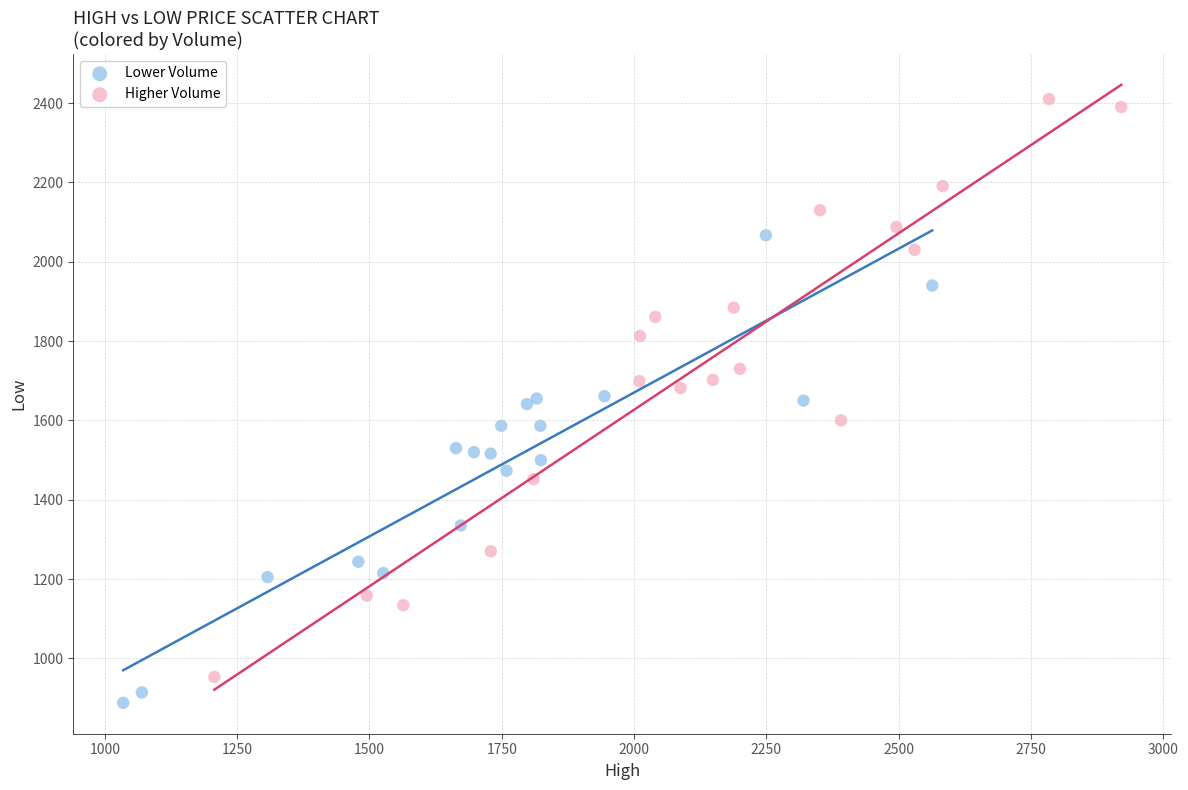

Which series has the largest Y range (max minus min)?

Higher Volume